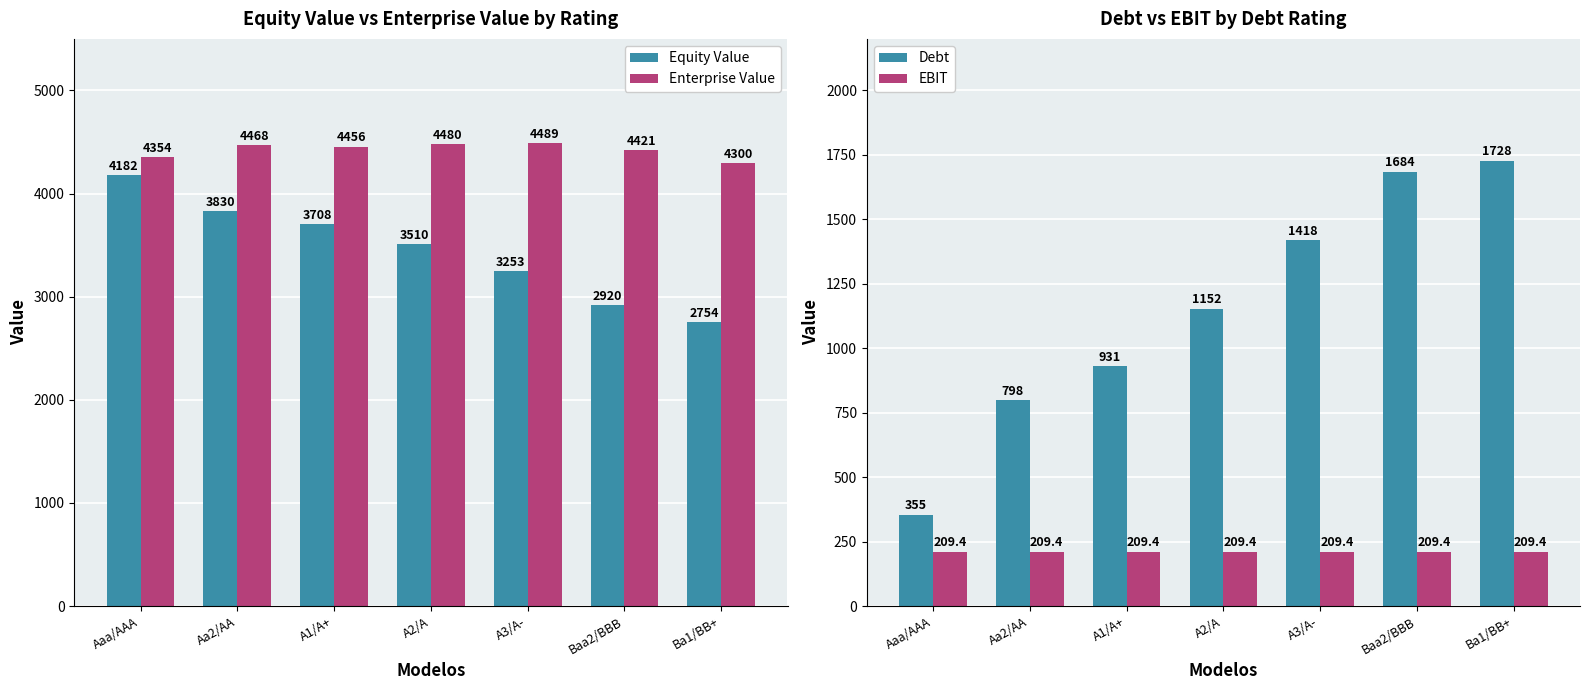

Where is Debt nearest to the value 1041?

A1/A+